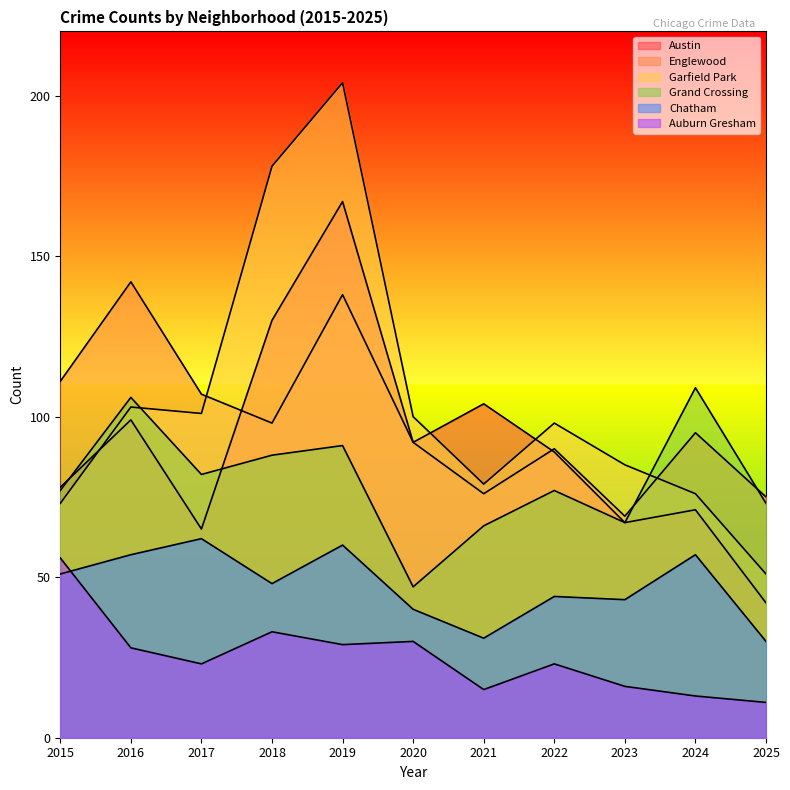

The value of Auburn Gresham at 2018 is 33. True or false?

True